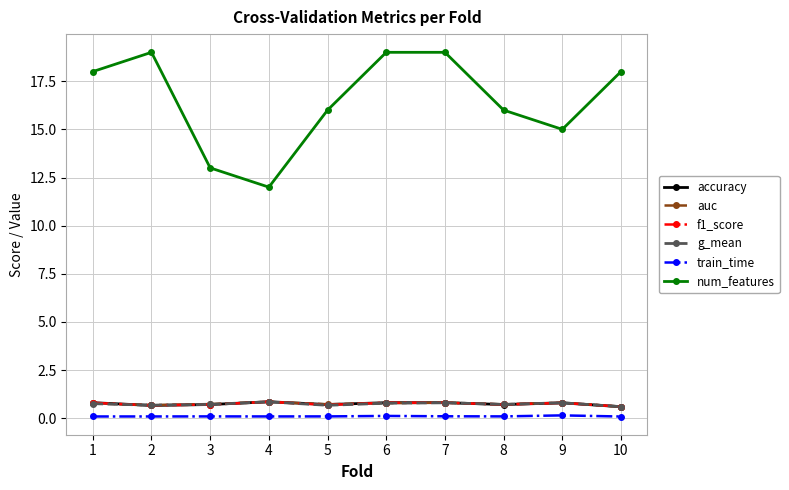

True or false: train_time and auc intersect in this chart.

False